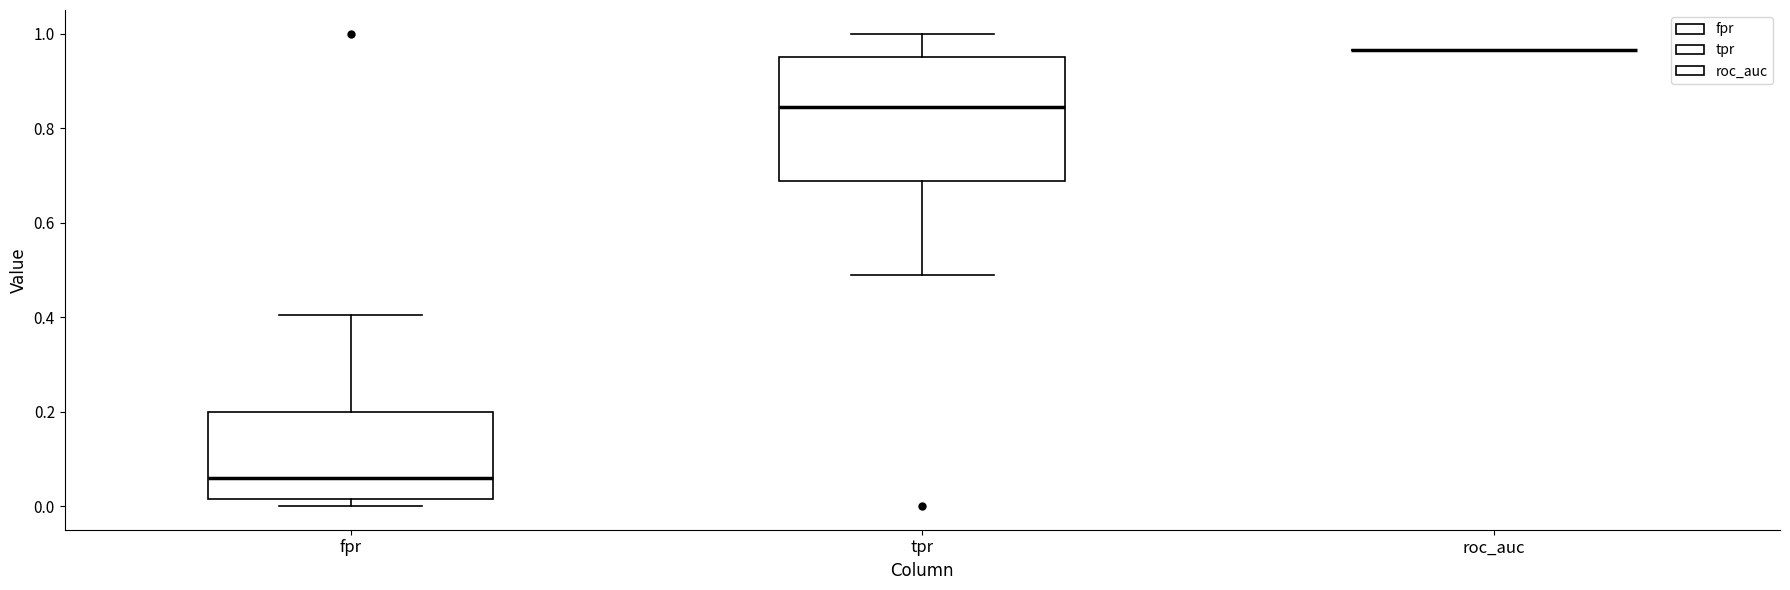

Reading left to right, read every box against the y-axis: the position of its median line, the range the box covers, and the ends of its whiskers. The values are not printed on the chart, so give them approximately, as read against the axis.

fpr: median 0.06, box 0.02 to 0.20, whiskers 0.00 to 0.40
tpr: median 0.84, box 0.68 to 0.96, whiskers 0.48 to 1.00
roc_auc: box collapsed to a line at 0.96, whiskers 0.96 to 0.96